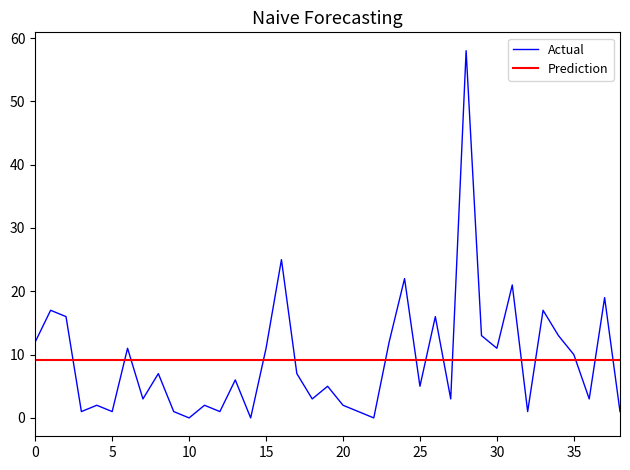

What is the difference between the maximum and minimum values in the Actual series?

58.0